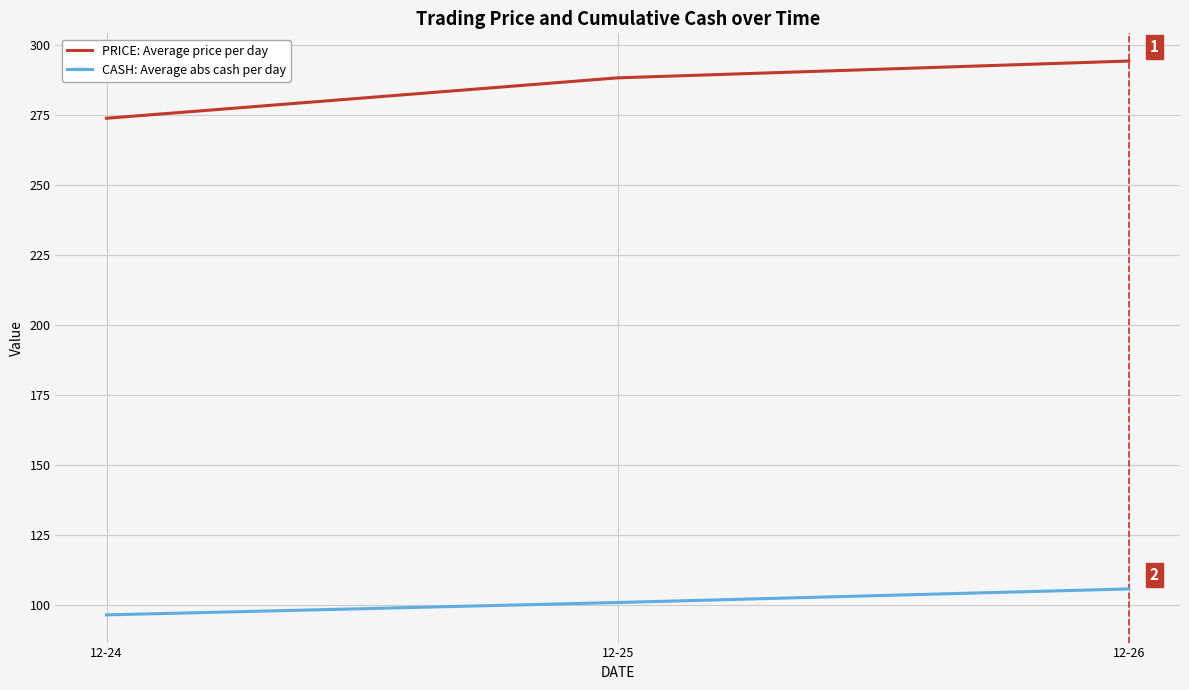

Is the value of PRICE: Average price per day at 12-24 greater than the value of CASH: Average abs cash per day at 12-24?

Yes